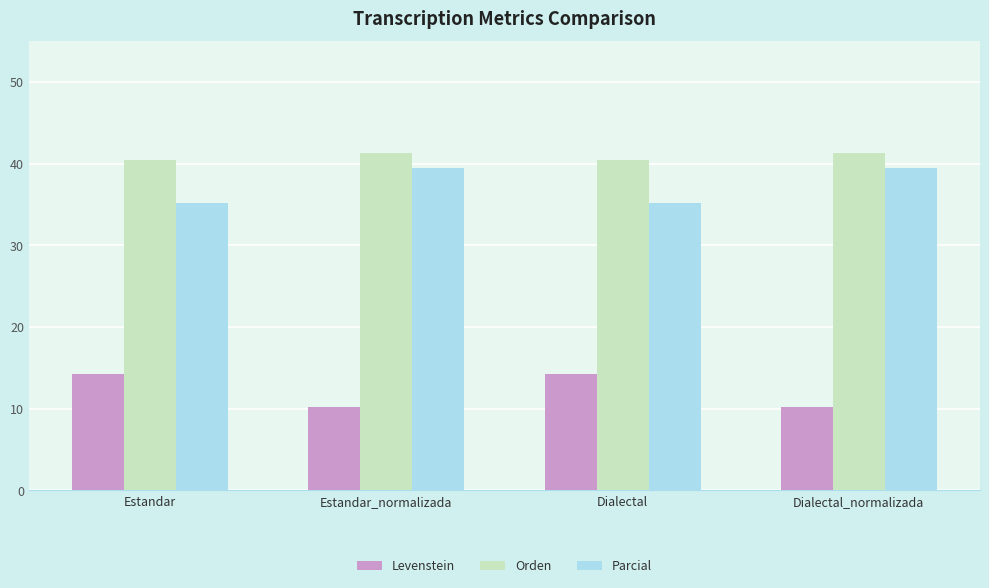

Reading left to right, list all the values displayed in this chart.

Levenstein: 14.3	10.2	14.3	10.2
Orden: 40.4	41.4	40.4	41.4
Parcial: 35.2	39.5	35.2	39.5